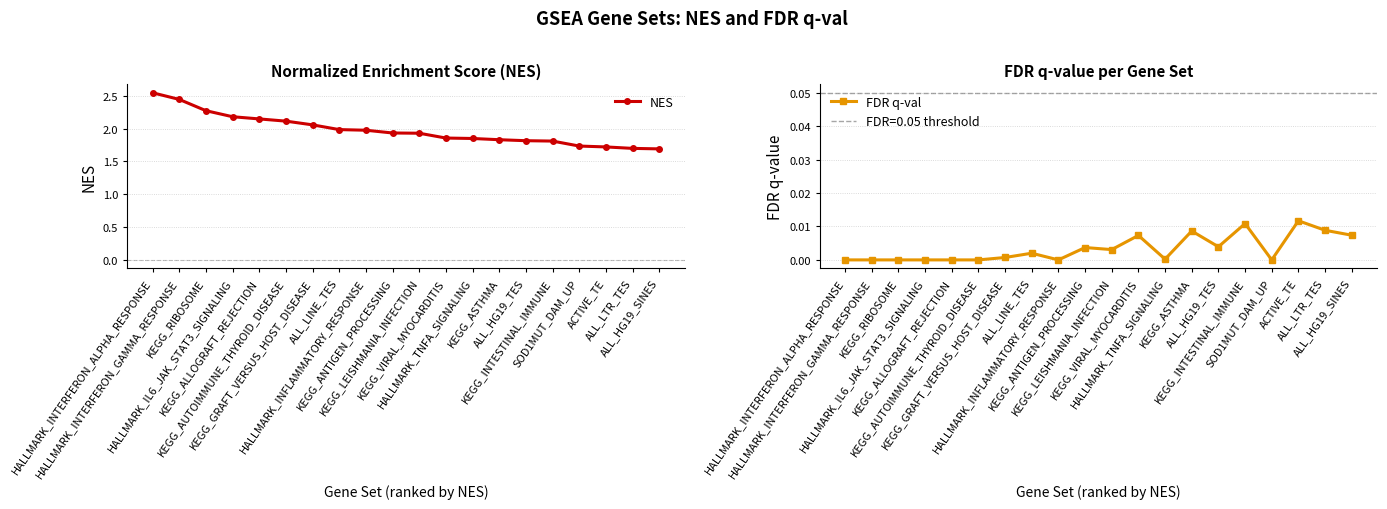

Where is NES nearest to the value 2?

ALL_LINE_TES